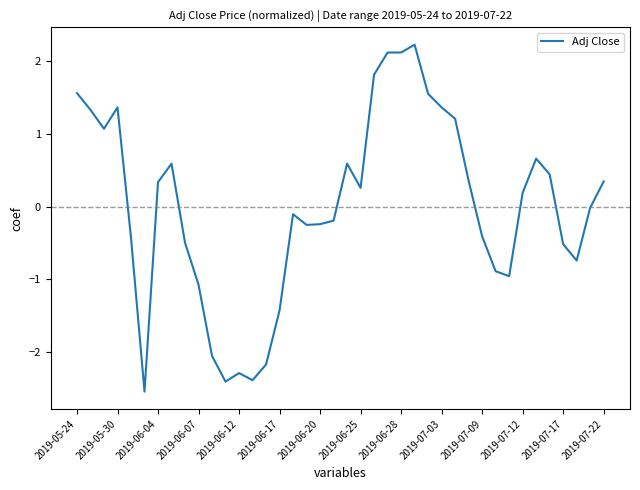

What is the difference between the maximum and minimum values?

4.8